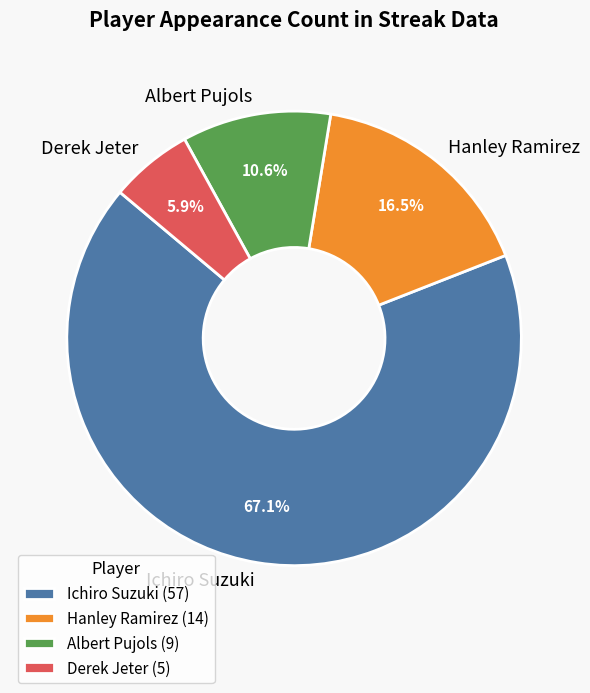

Combined, do Ichiro Suzuki and Derek Jeter account for over 50%?

Yes